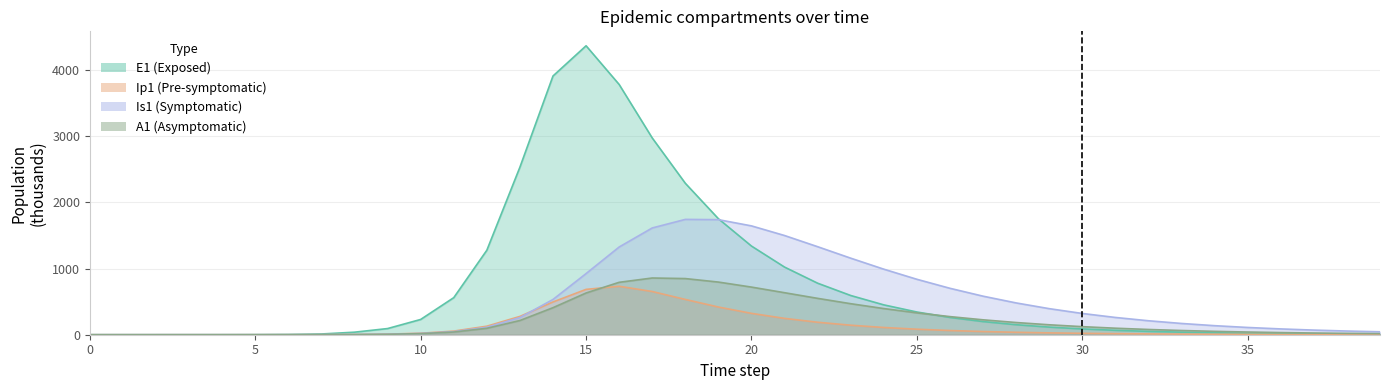

List the series in order of their peak value, lowest first.

Ip1, A1, Is1, E1